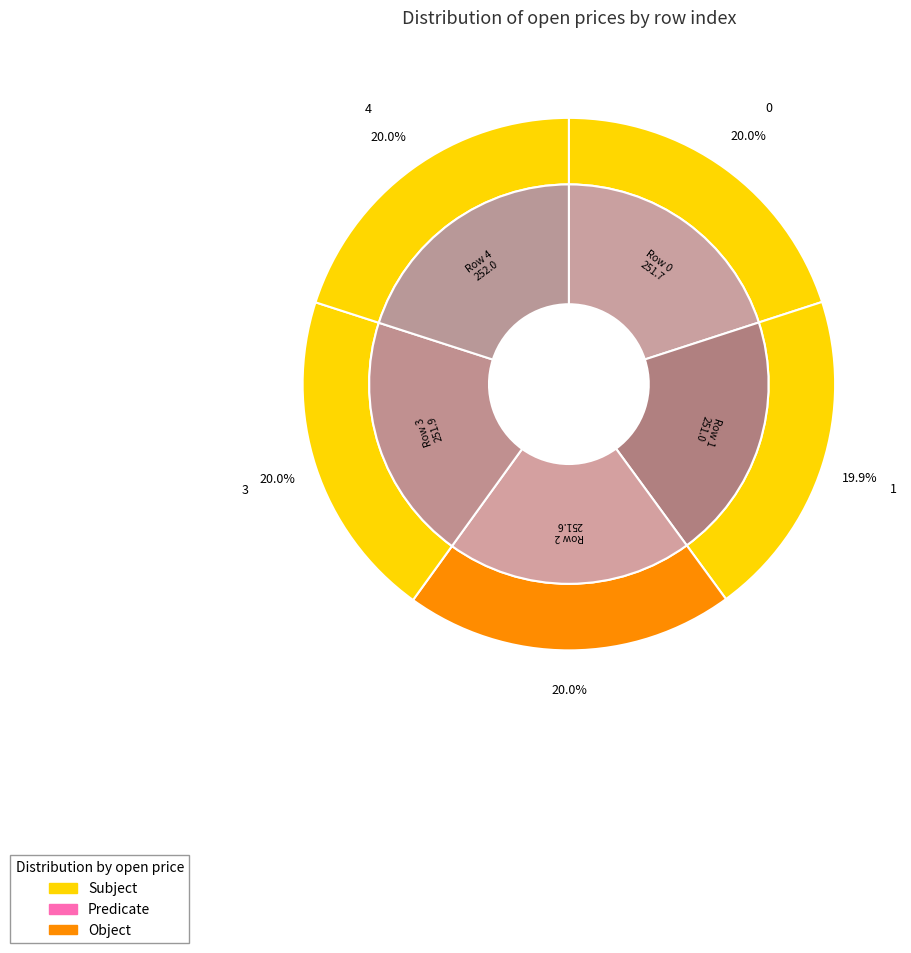

What percentage do 3 and 4 together represent?

40.0%